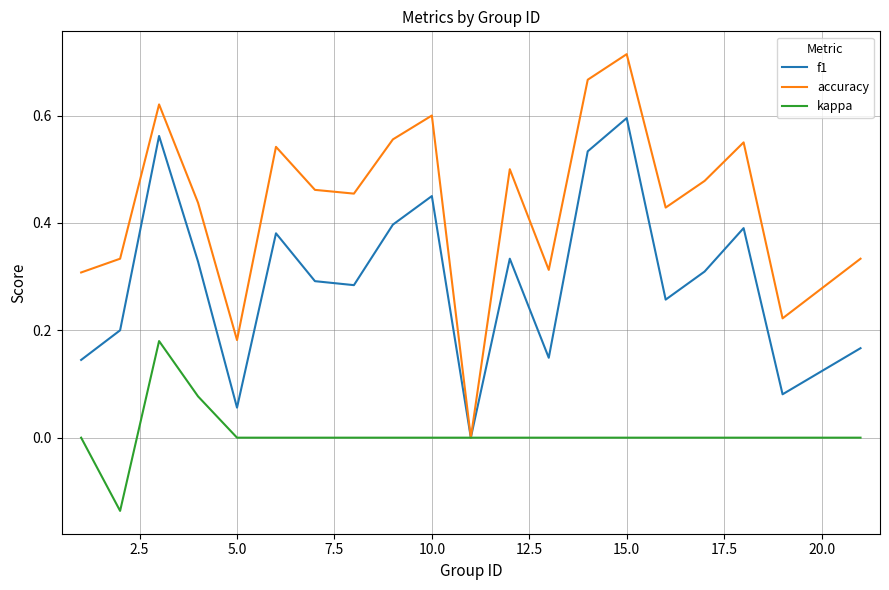

Which series has the largest total across all categories?

accuracy